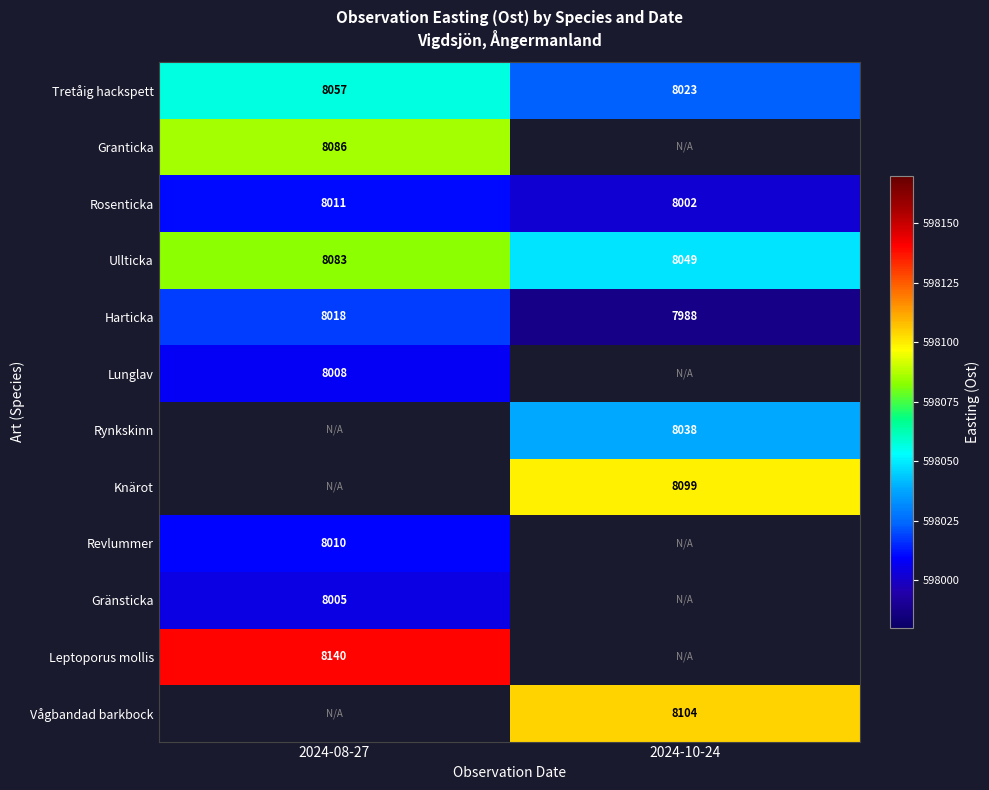

Which has a higher value, 2024-08-27 or 2024-10-24?

2024-08-27